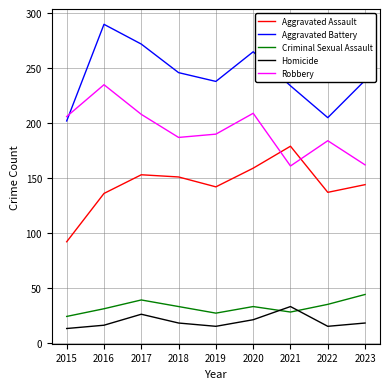

True or false: Robbery has more than 1 interior local peaks.

True